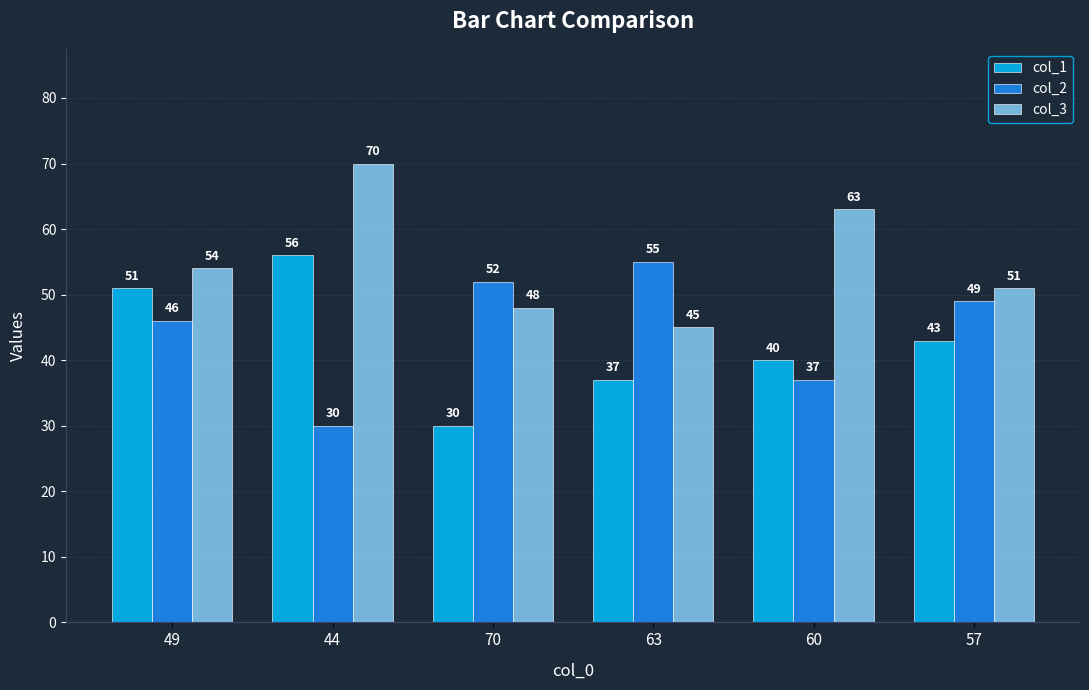

How many bars are there in total?

18